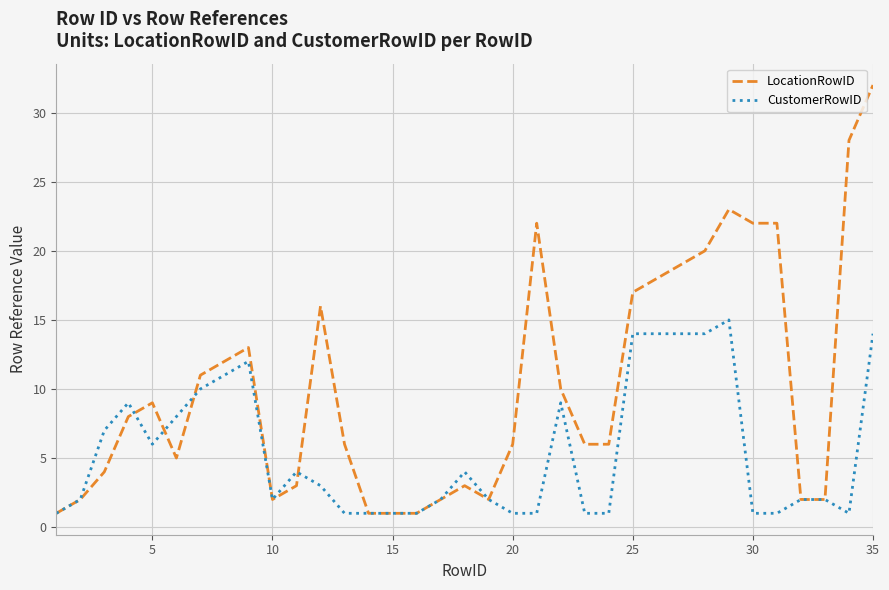

Is this an area chart (filled region under the line)?

No